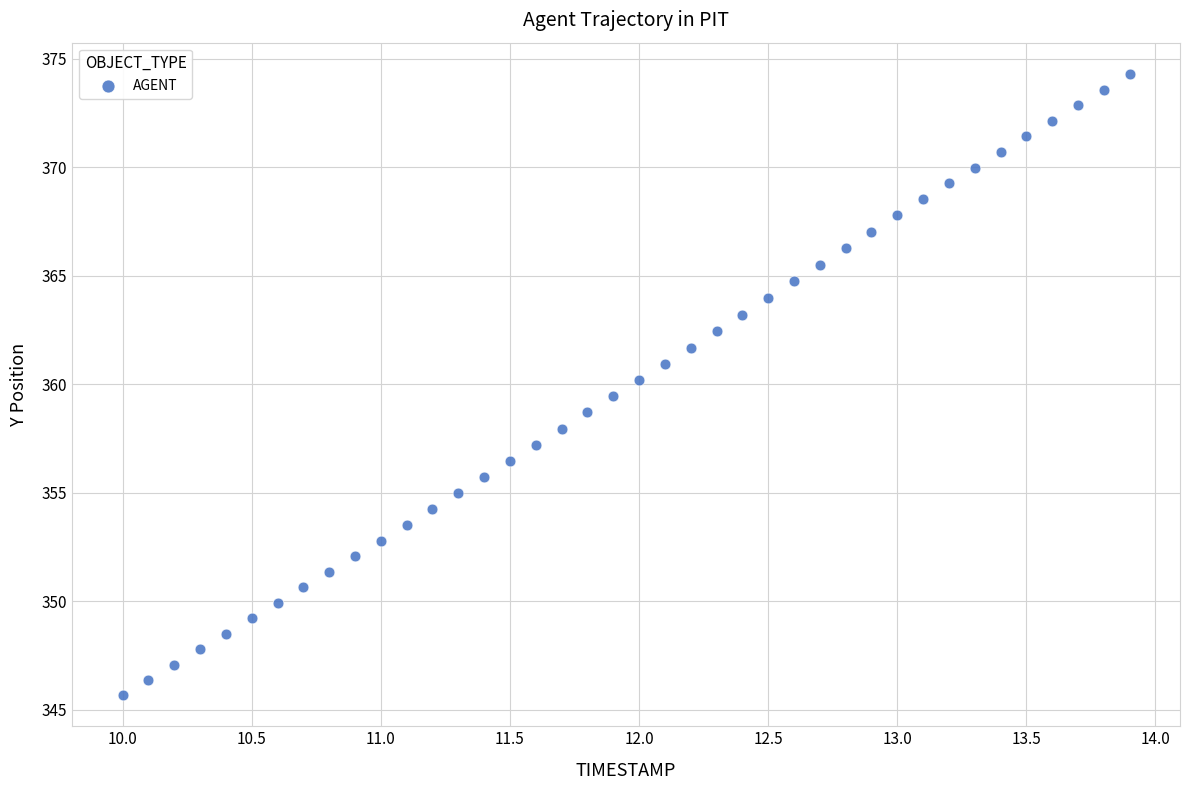

What is the range of Y values (max minus min)?

28.7